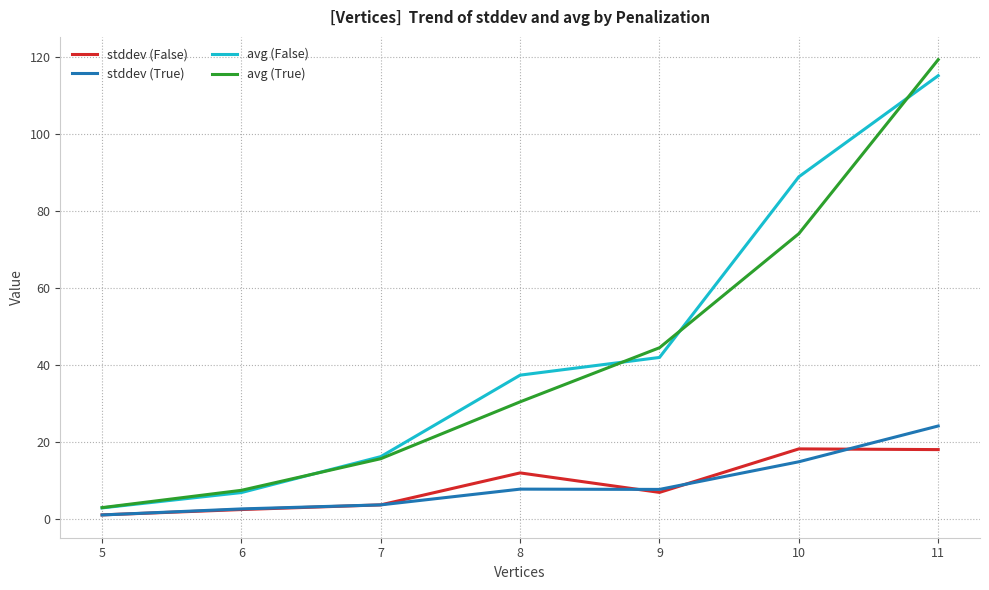

At how many categories does at least one series exceed 2?

7